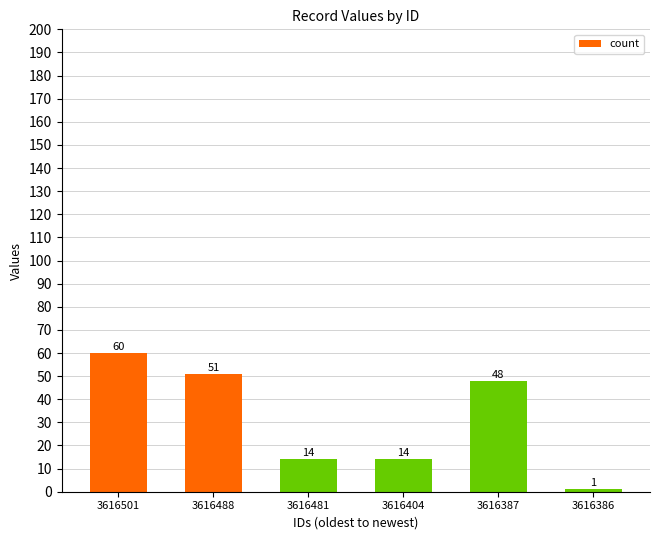

At which category does the chart reach its minimum across all series?

3616386